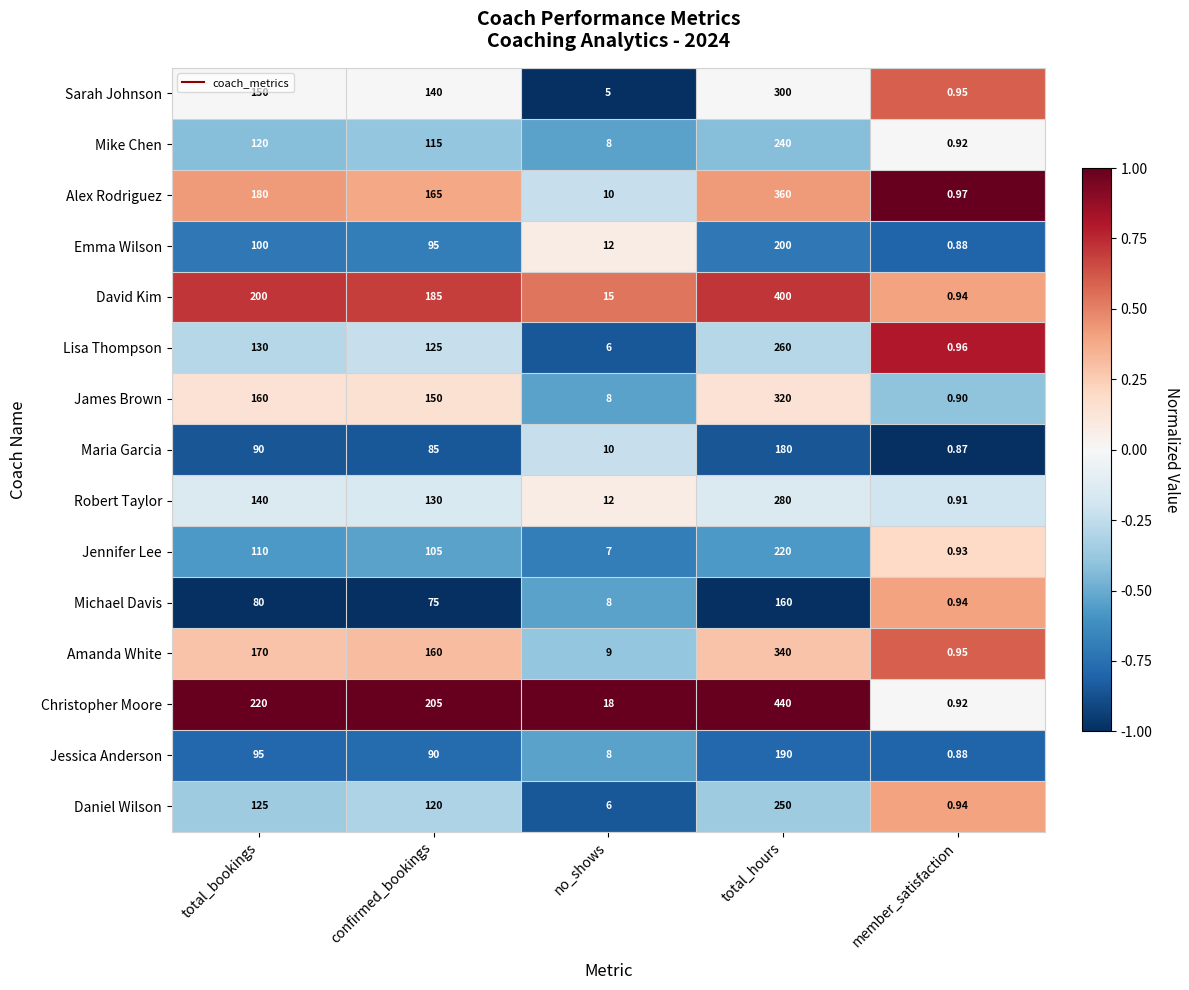

Where is Christopher Moore nearest to the value 220?

total_bookings